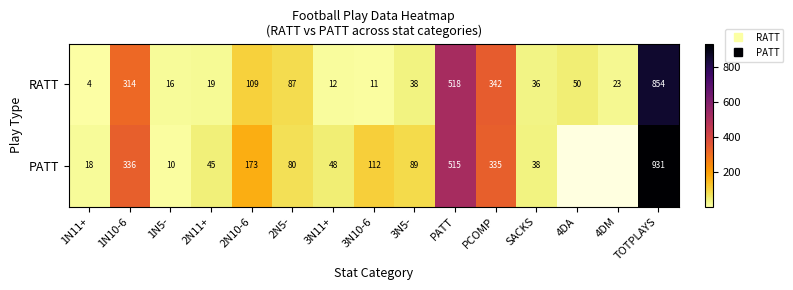

True or false: PATT has a value of 152.4 at 1N10-6.

False